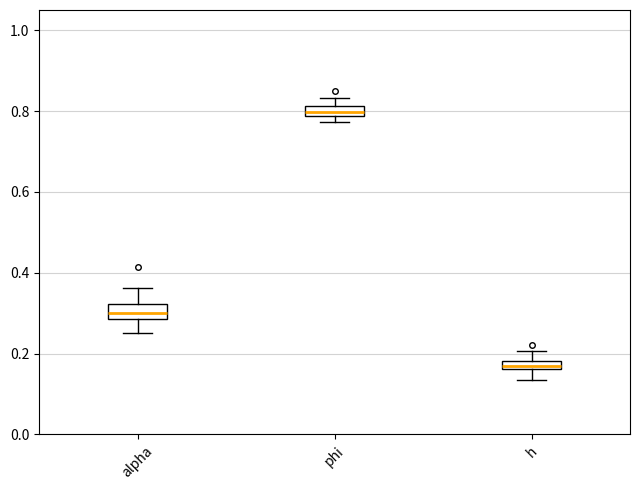

Which box has the highest median line?

phi